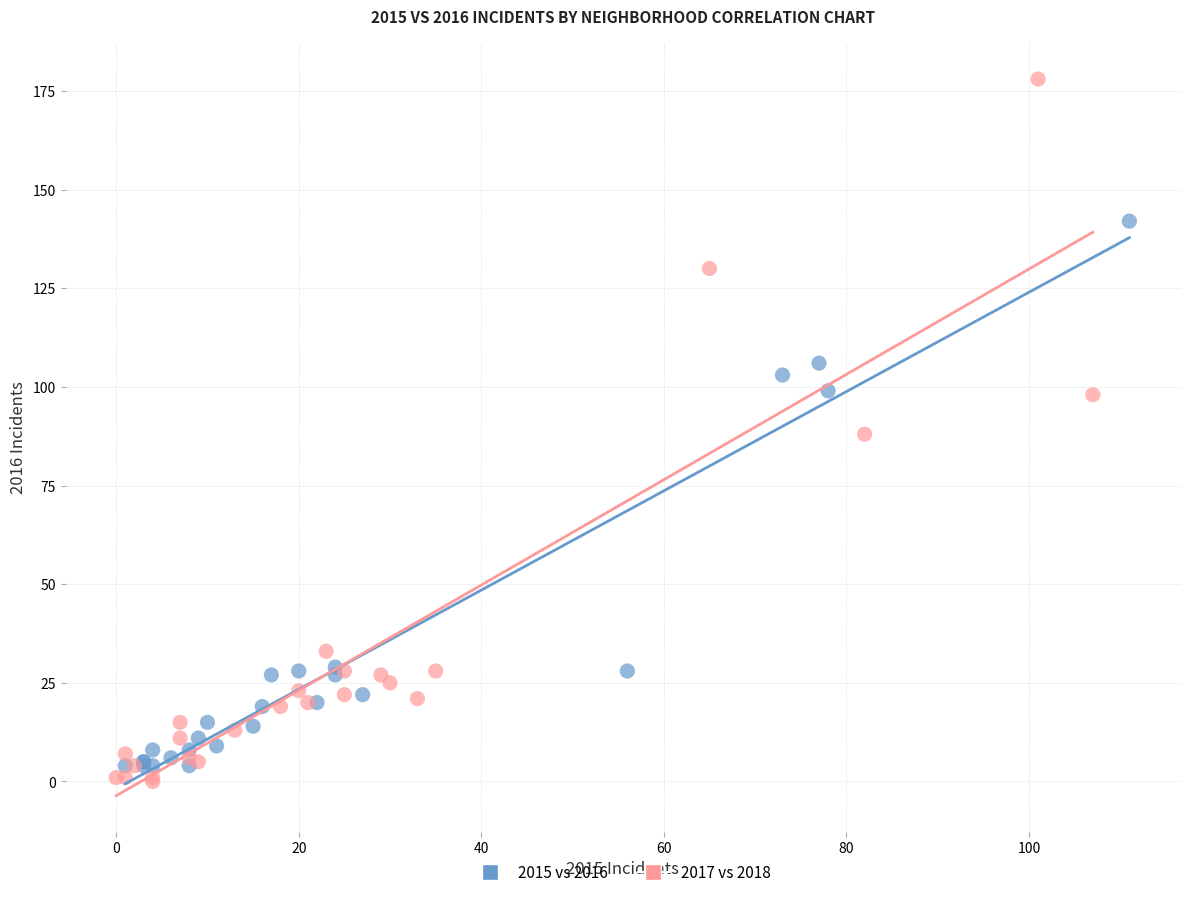

Which series has the widest spread of Y values?

2017 vs 2018